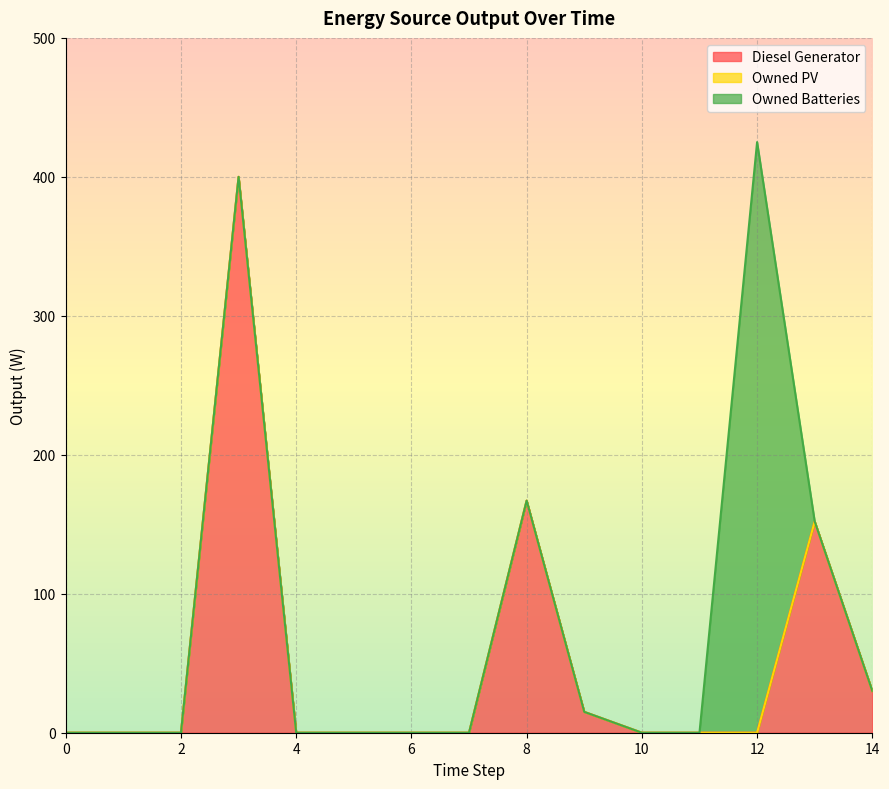

True or false: Owned PV and Owned Batteries cross at least once.

False